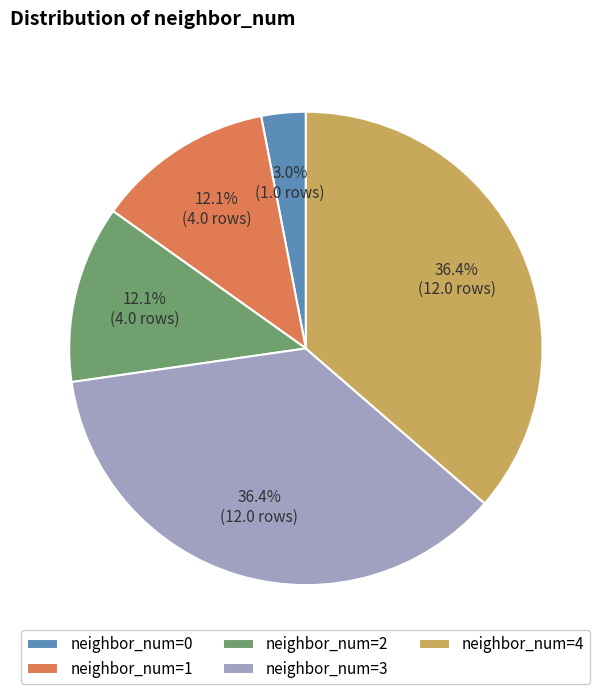

Is there any slice that represents more than half of the pie?

No